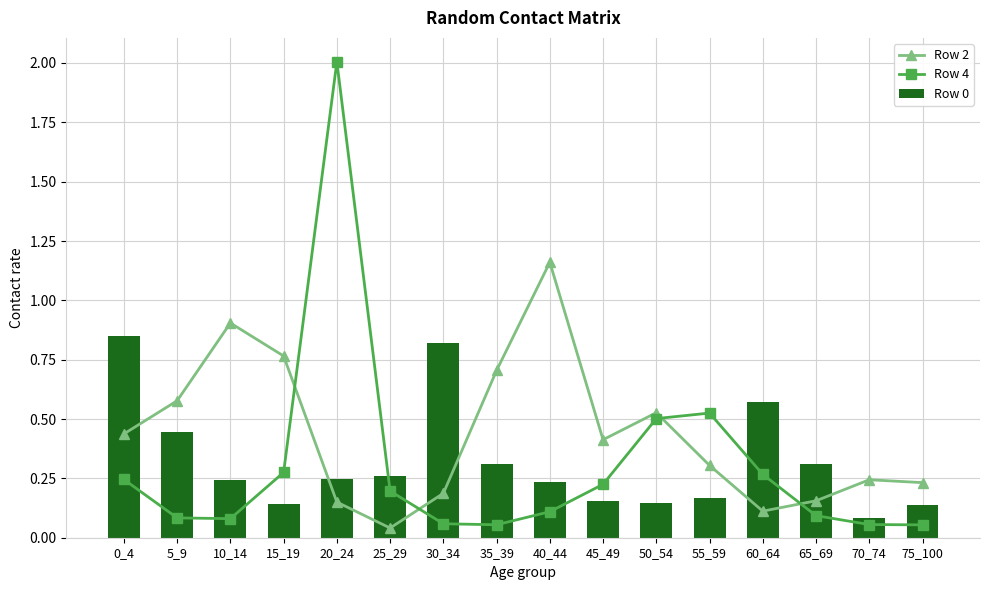

What is the value of the Row 2 bar at the 10th from the left?

0.4